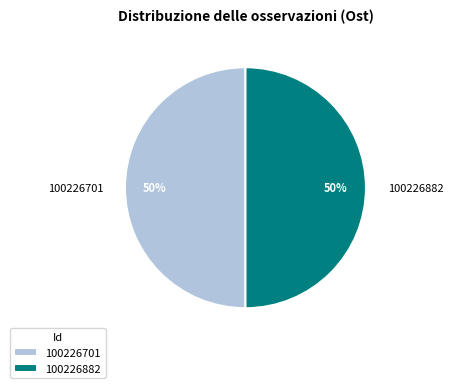

Approximately how many times larger is the value at 100226882 compared to 100226701?

1.0